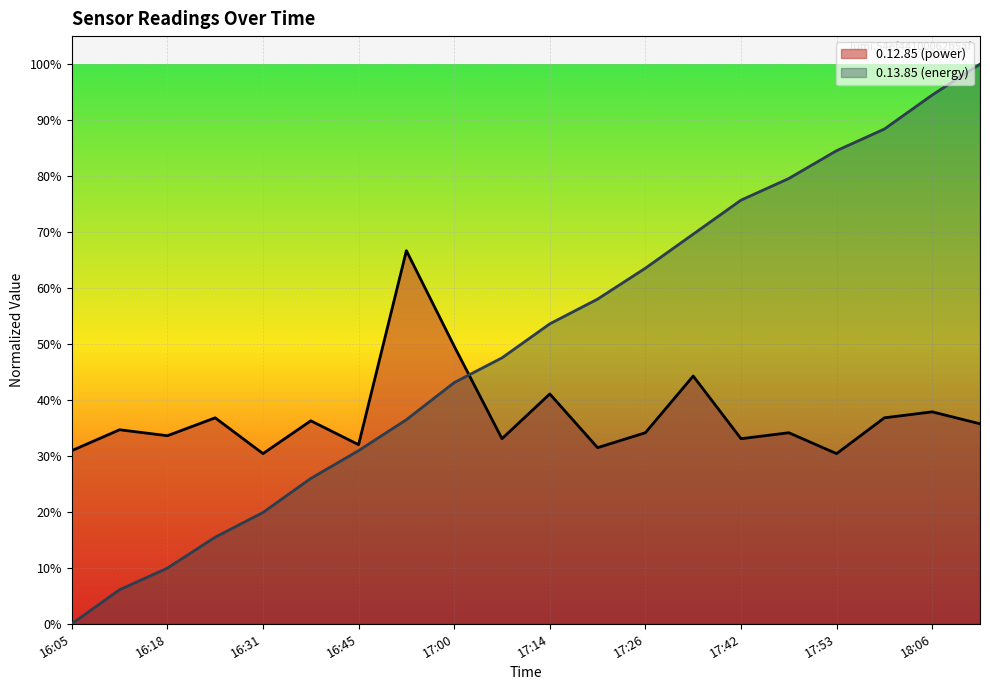

Which category has the lowest value across all series?

16:05